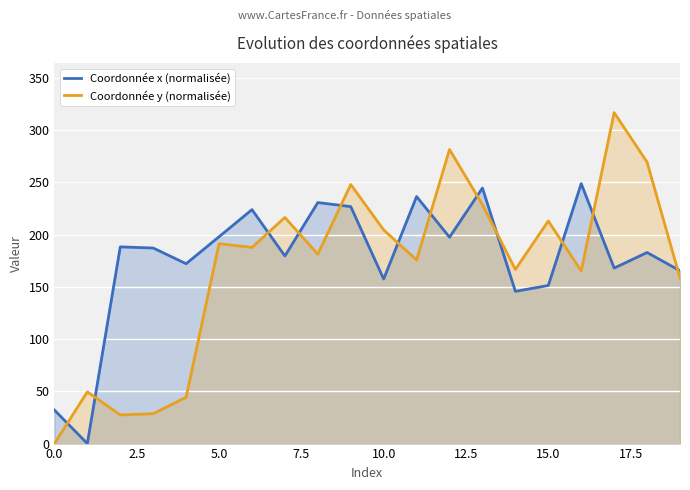

What are all the series names shown in the legend?

Coordonnée x (normalisée), Coordonnée y (normalisée)